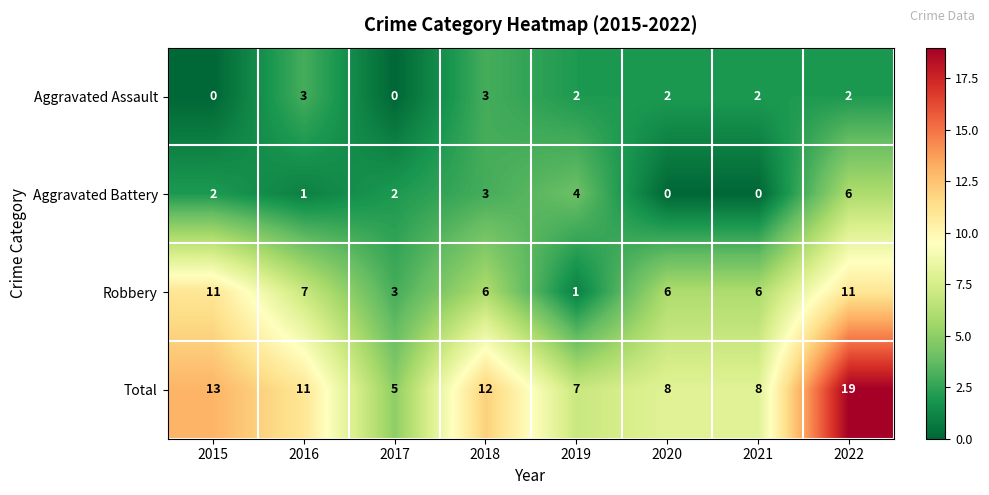

At how many categories does at least one series exceed 3?

8